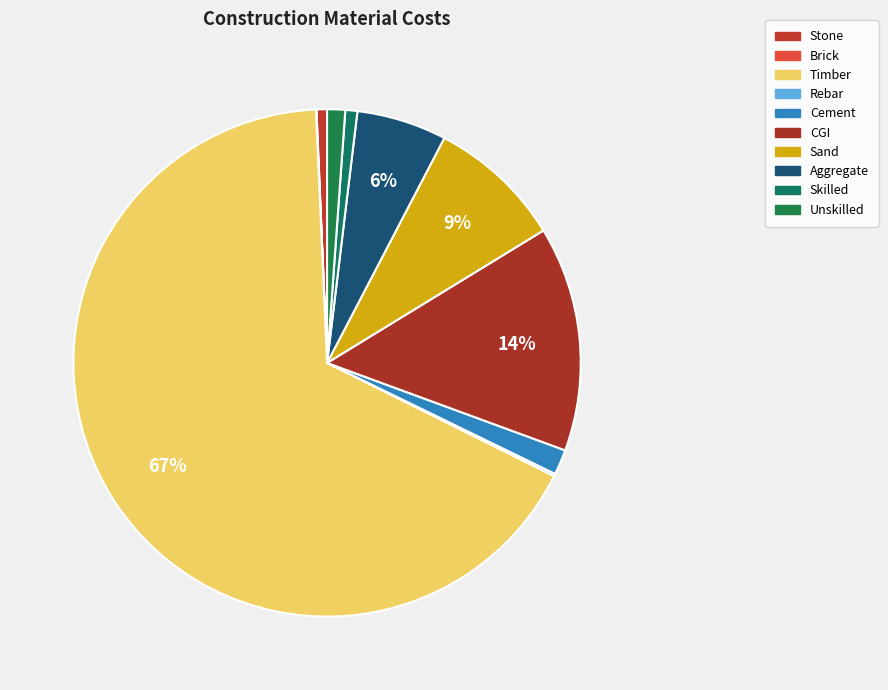

What is the largest slice in the pie chart?

Timber